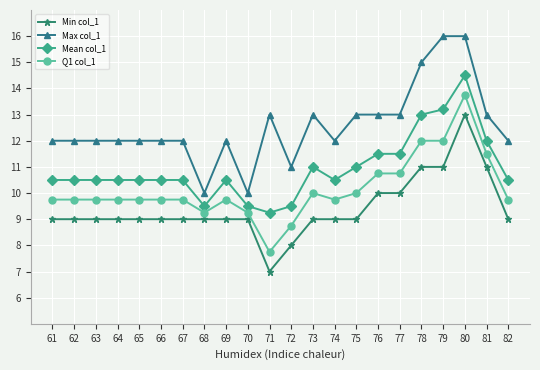

What is the value of the Q1 col_1 point at the 14th from the left?

9.8